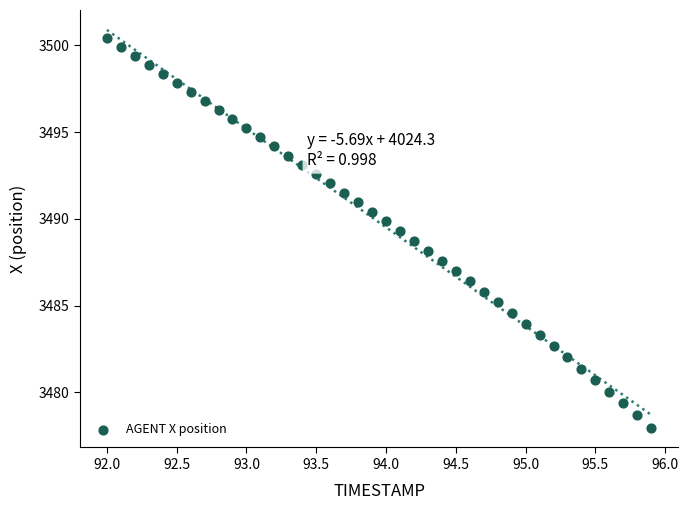

What is the range of Y values (max minus min)?

22.5